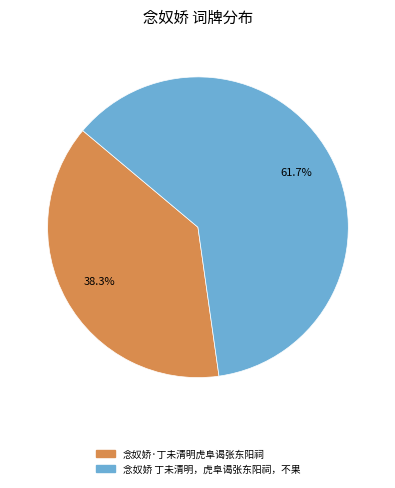

The 念奴娇·丁未清明虎阜谒张东阳祠 slice represents 38% of the pie. True or false?

True